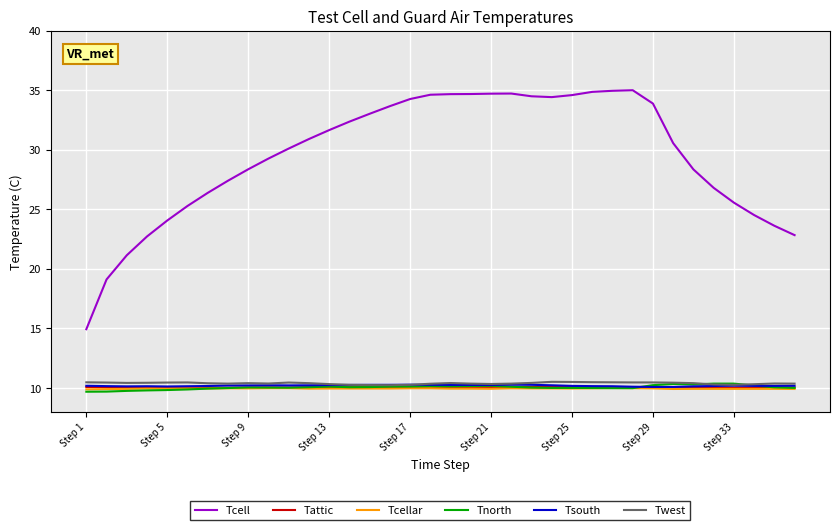

What is the minimum value for Tcell?

14.9